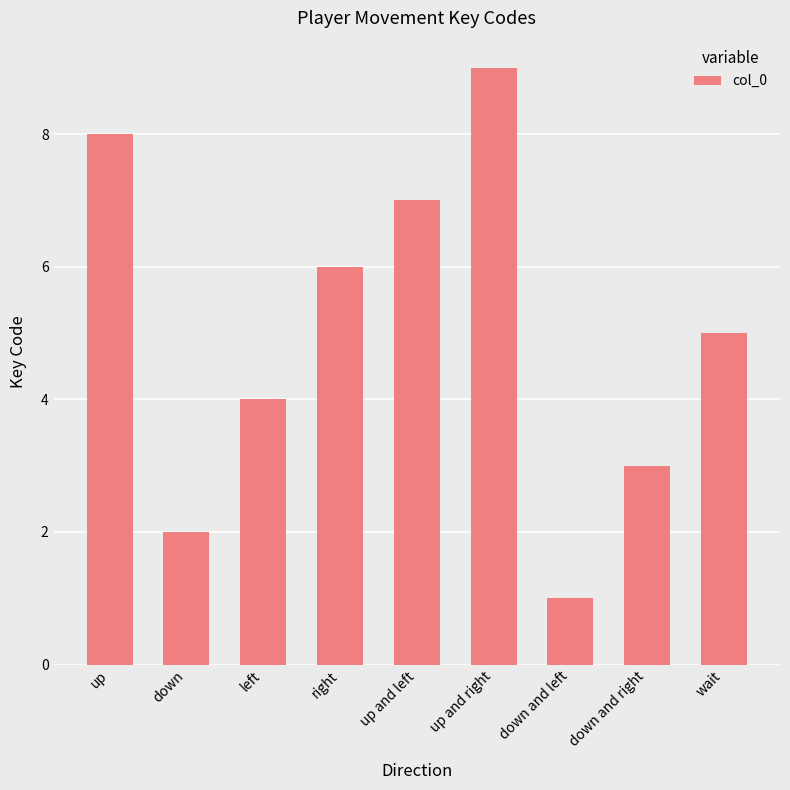

Rank the categories by value from highest to lowest.

up and right, up, up and left, right, wait, left, down and right, down, down and left